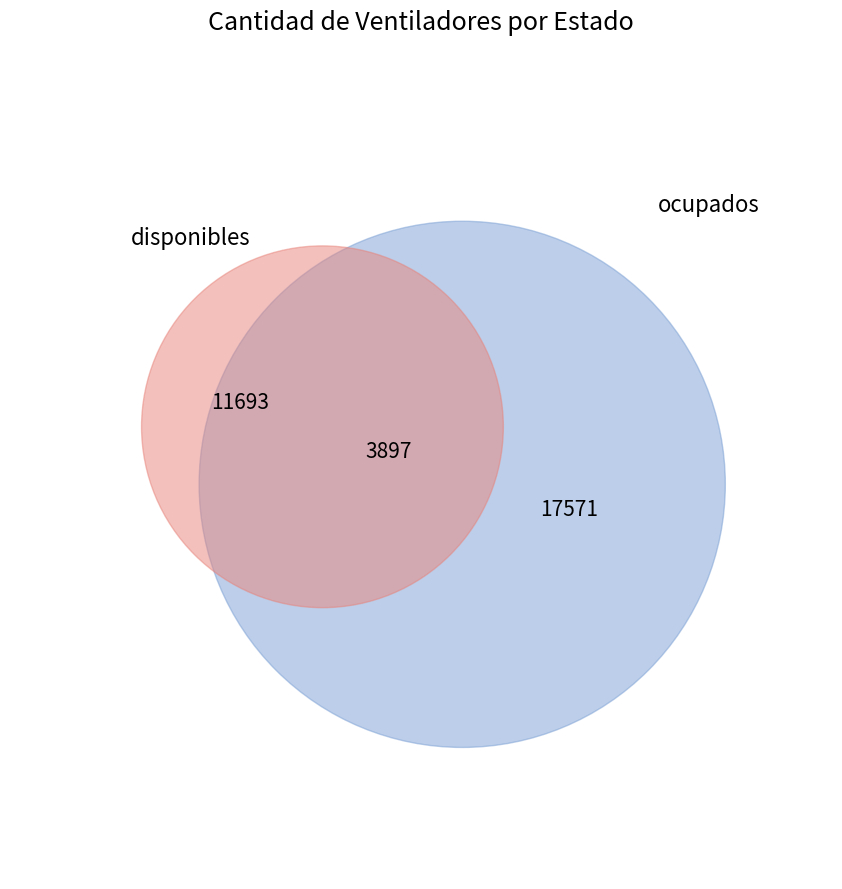

Which slice represents more than half of the pie?

ocupados